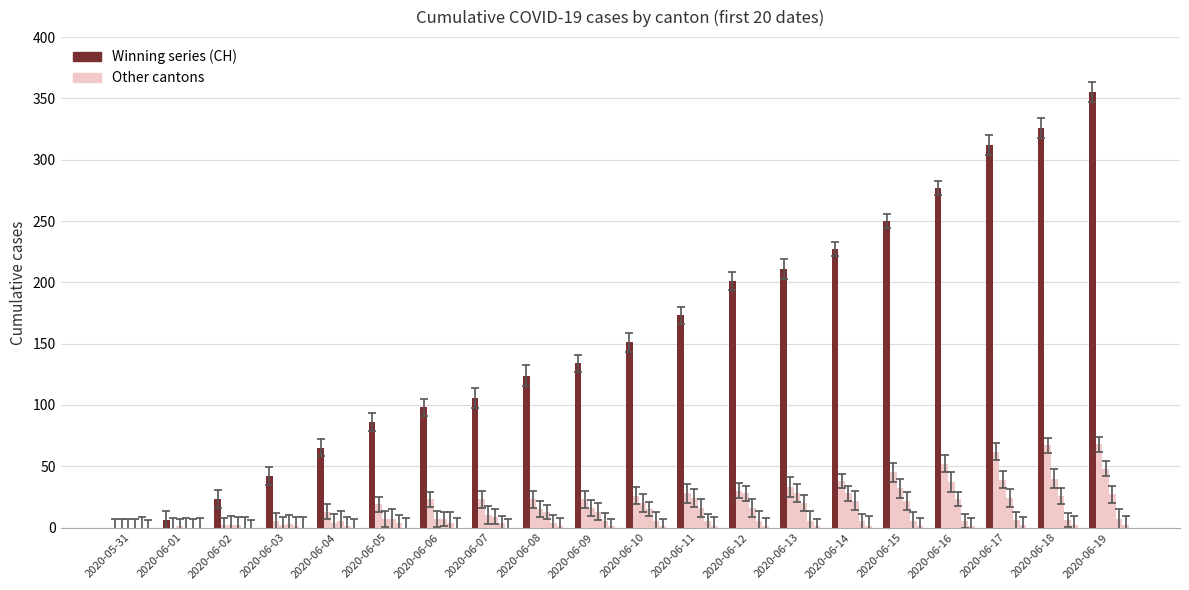

What is the label of the 9th bar from the left?

2020-06-08